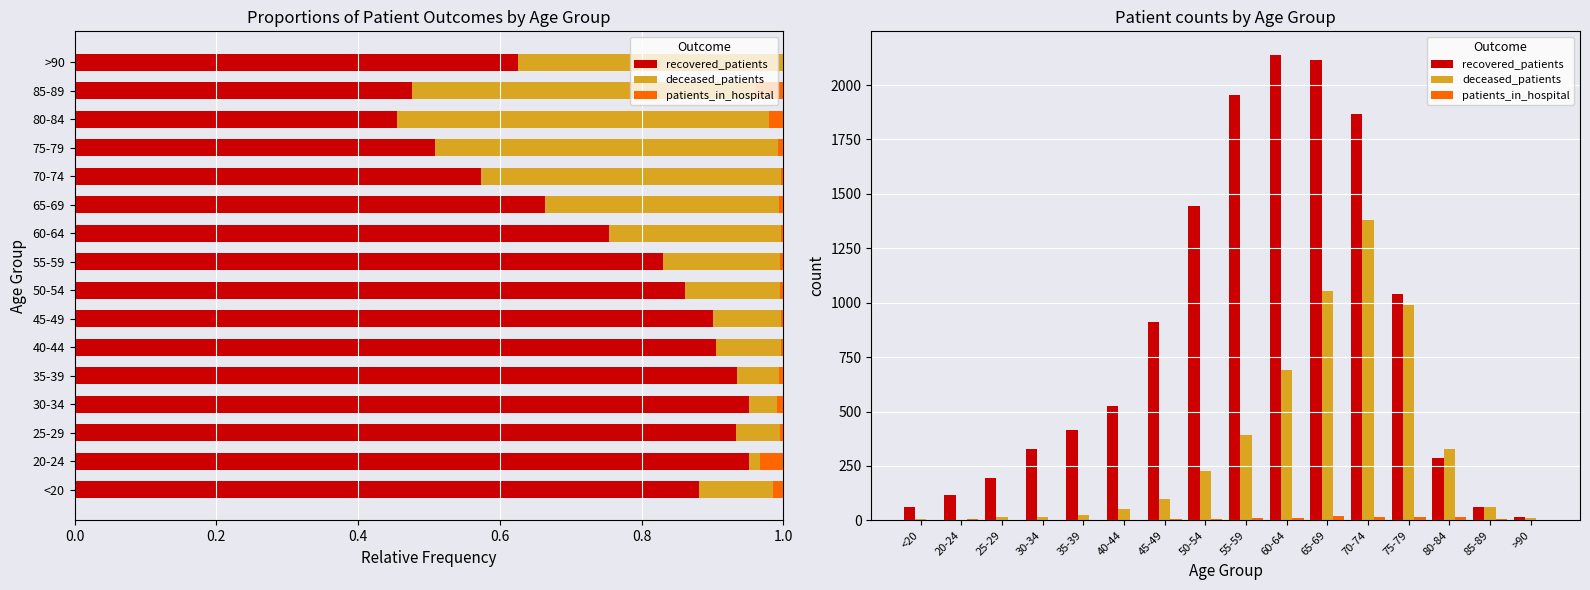

Rank the series at 65-69 from highest to lowest value.

recovered_patients, deceased_patients, patients_in_hospital